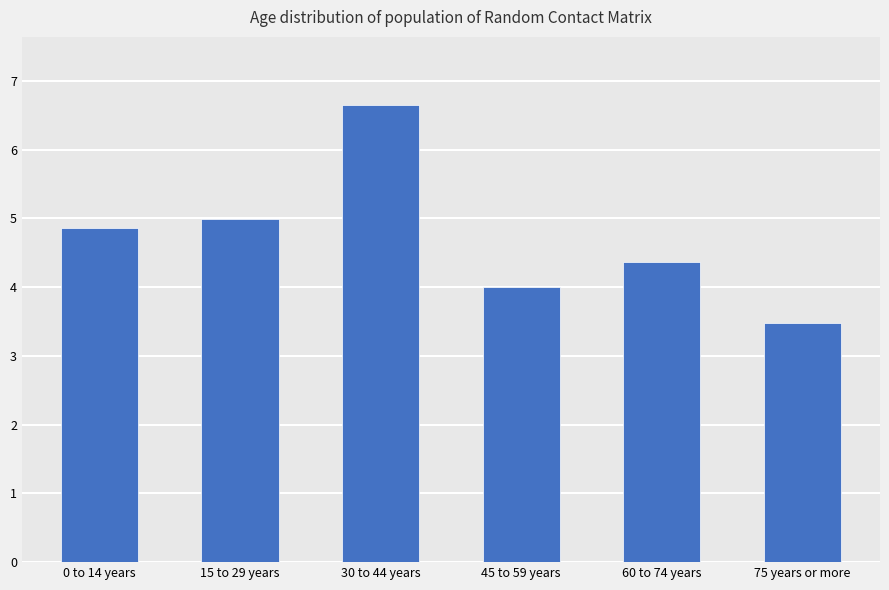

True or false: the data shows 6.6 at 30 to 44 years.

True